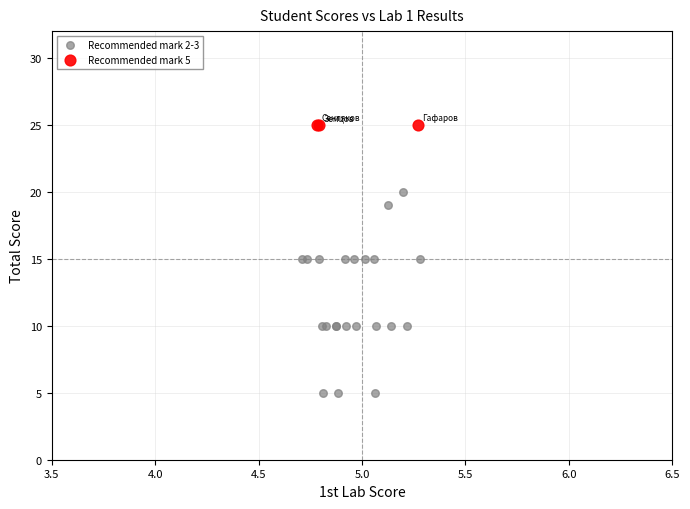

What are all the series names shown in the legend?

Recommended mark 2-3, Recommended mark 5